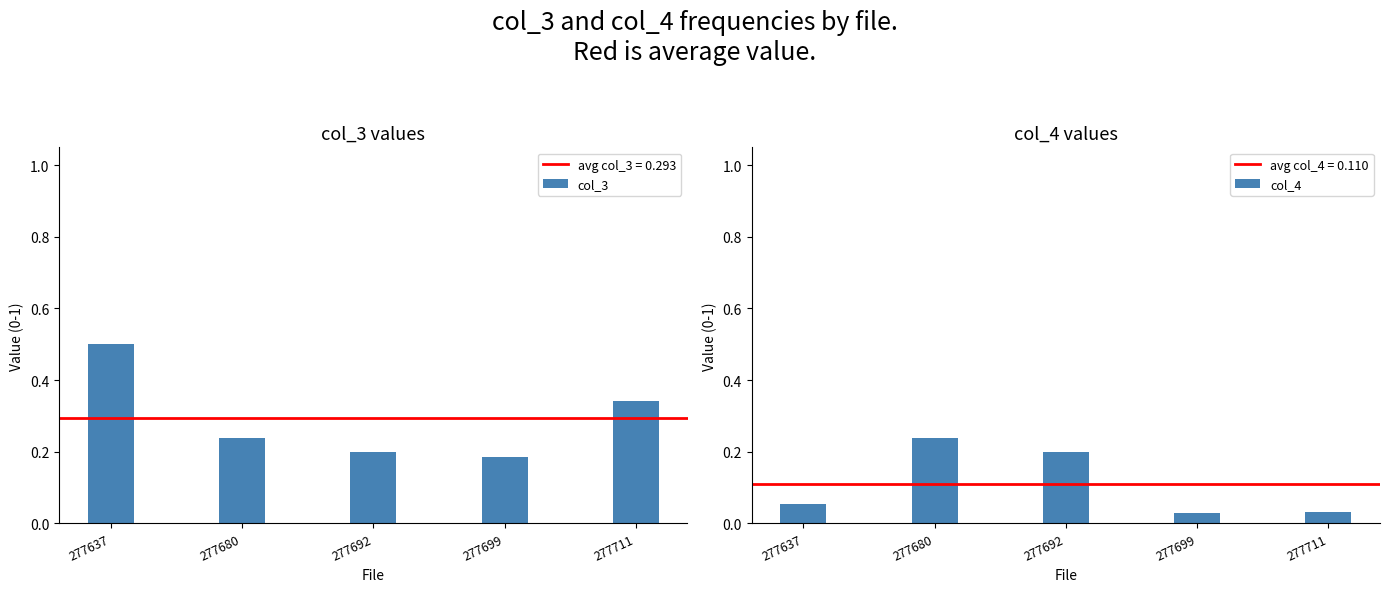

Reading right to left, what are all the values shown in this chart?

col_3: 0.3	0.2	0.2	0.2	0.5
col_4: 0.0	0.0	0.2	0.2	0.1